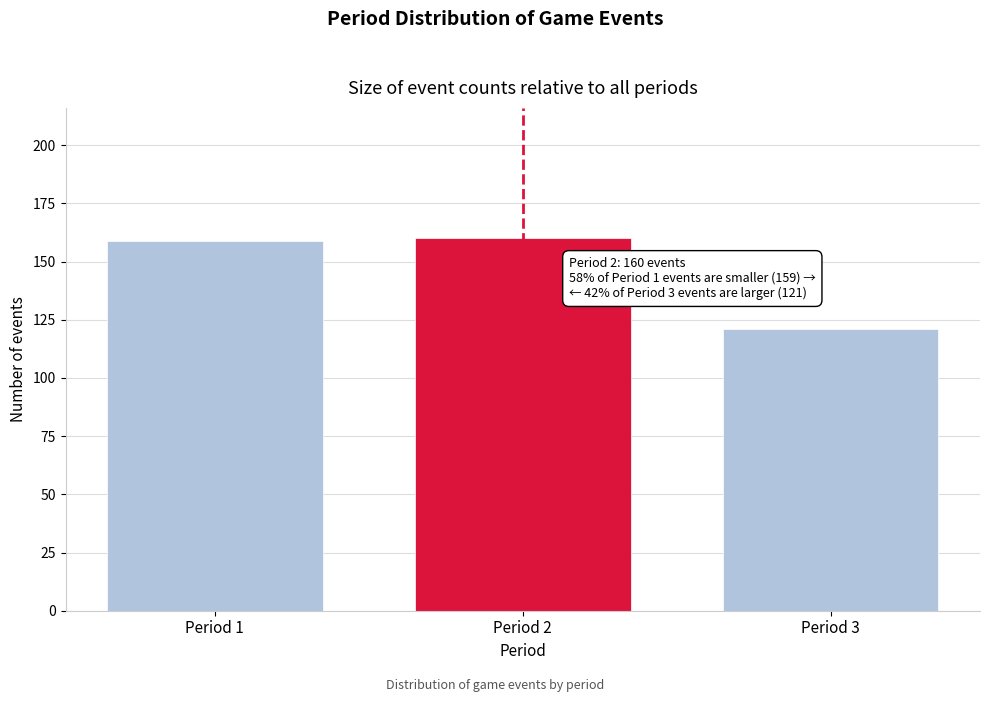

Reading right to left, transcribe all the data shown in this chart.

Period 3=121	Period 2=160	Period 1=159